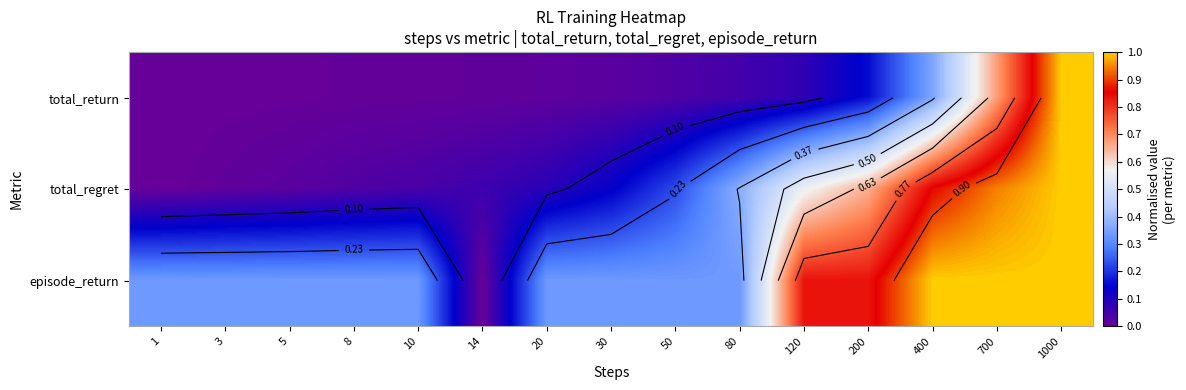

What is the difference between the maximum and minimum values in the episode_return series?

1.0